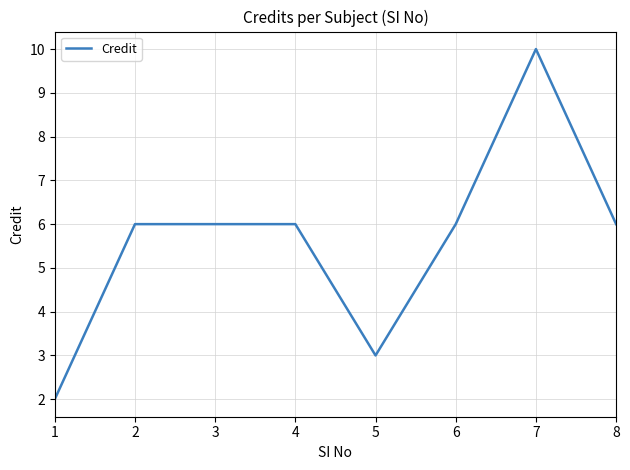

How many values are between 6 and 7?

5